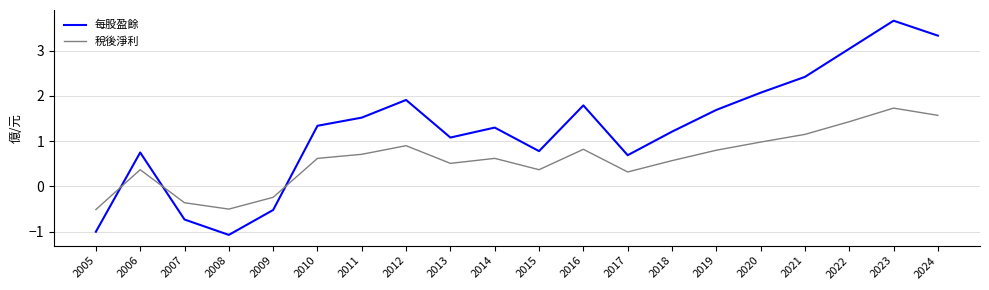

After their last crossing, which series has the higher values: 稅後淨利 or 每股盈餘?

每股盈餘